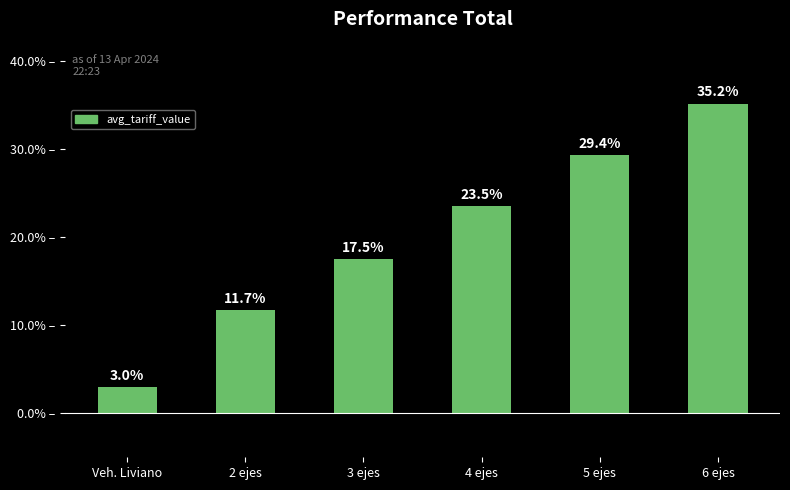

Rank the categories by value from highest to lowest.

6 ejes, 5 ejes, 4 ejes, 3 ejes, 2 ejes, Veh. Liviano